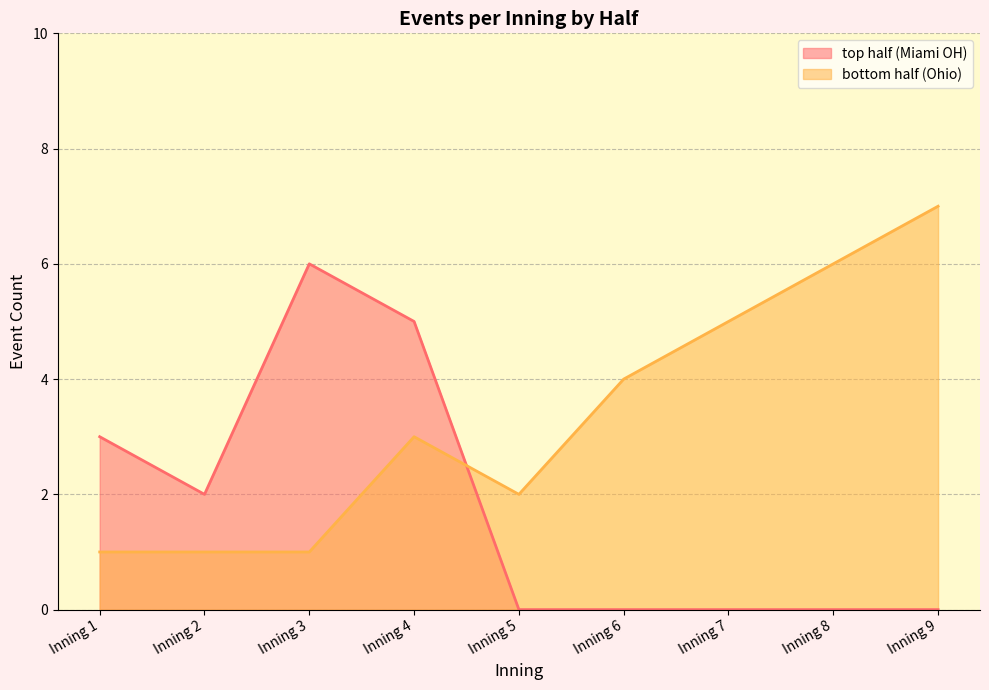

How many series are shown in this chart?

2